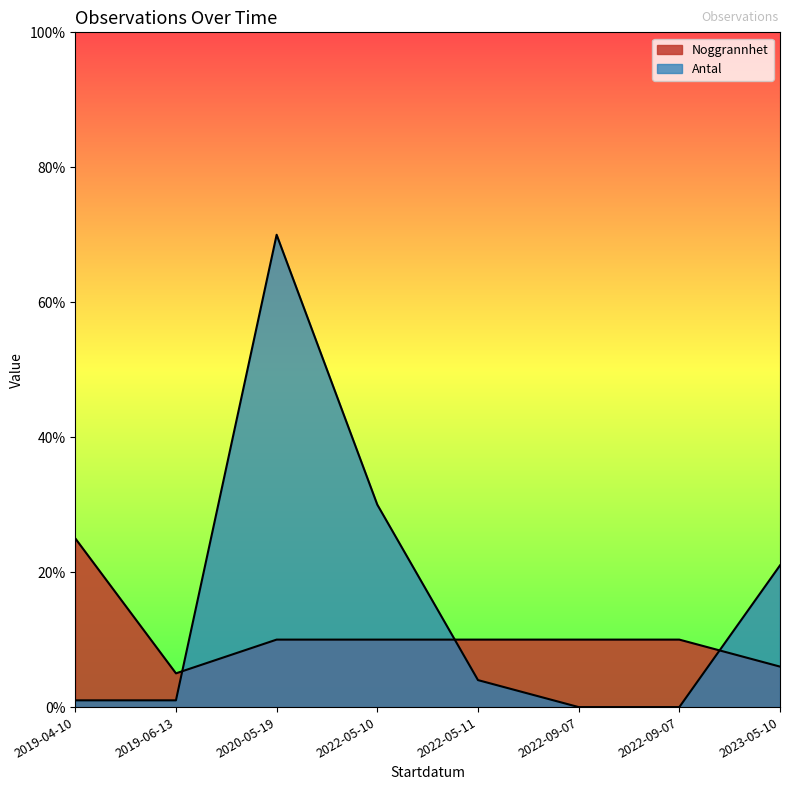

What is the sum of the Noggrannhet values at 2022-05-11 and 2022-09-07?

20